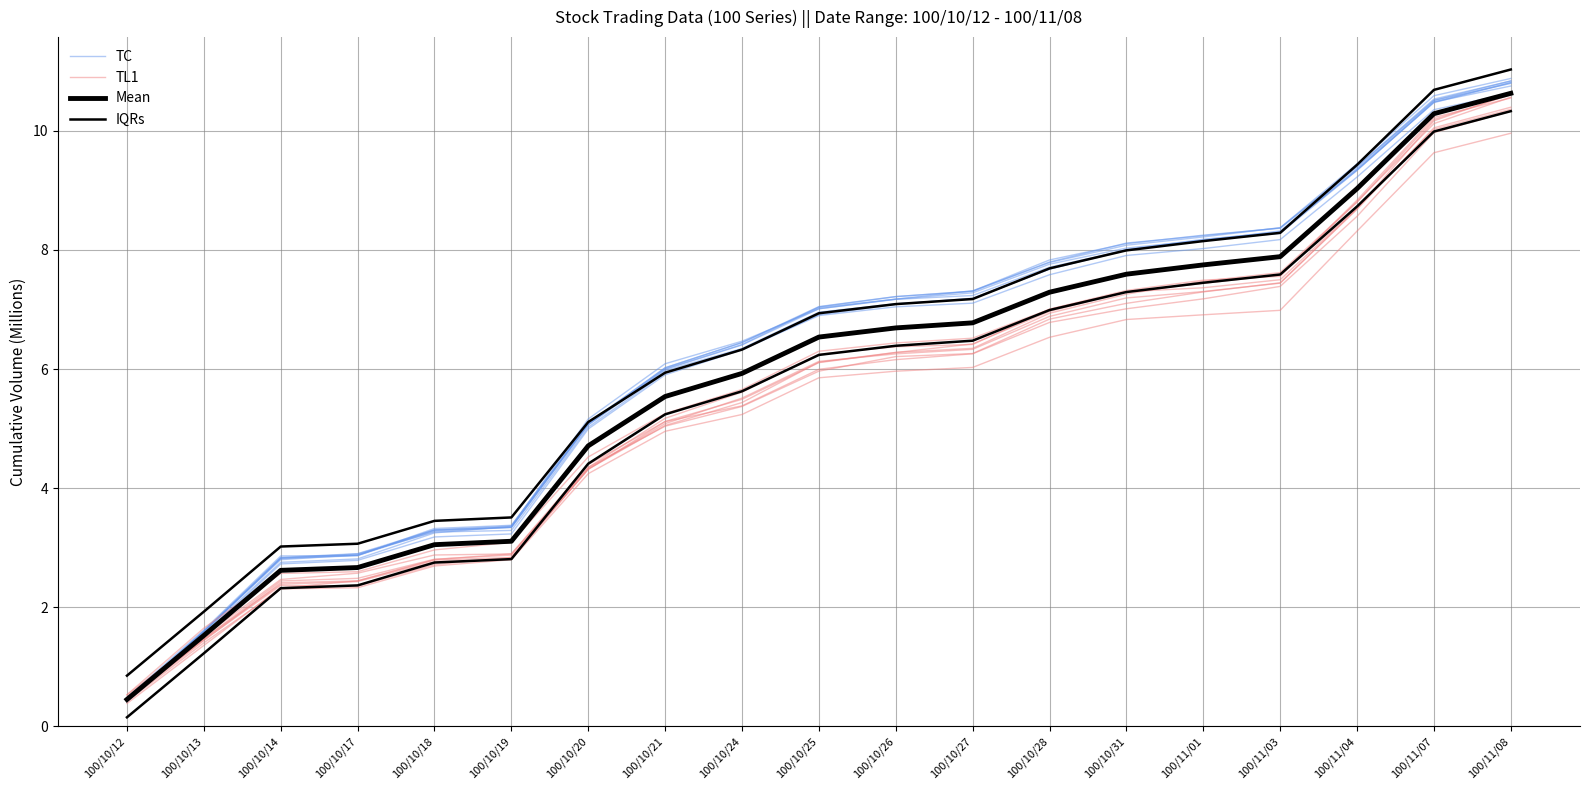

What is the minimum value shown in the chart?

0.4